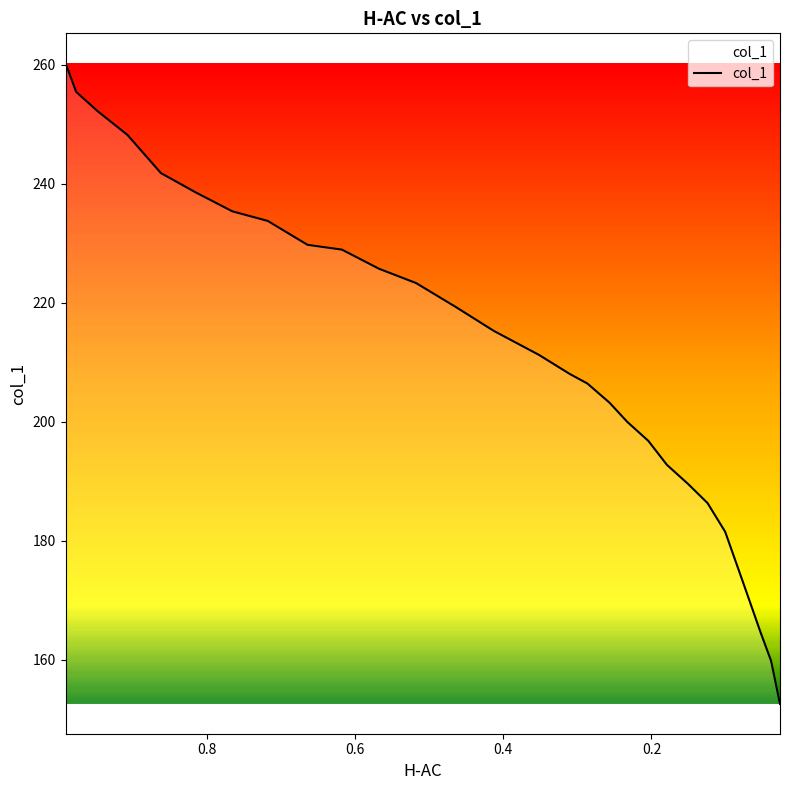

The chart shows a value of 189.6 at 0.1506. True or false?

True